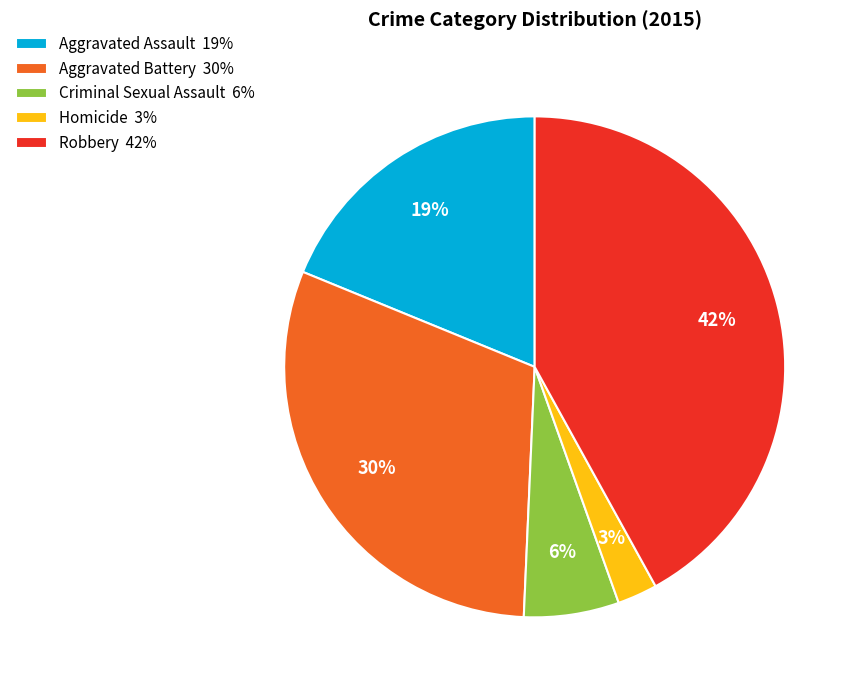

Does Homicide represent more than half of the total?

No